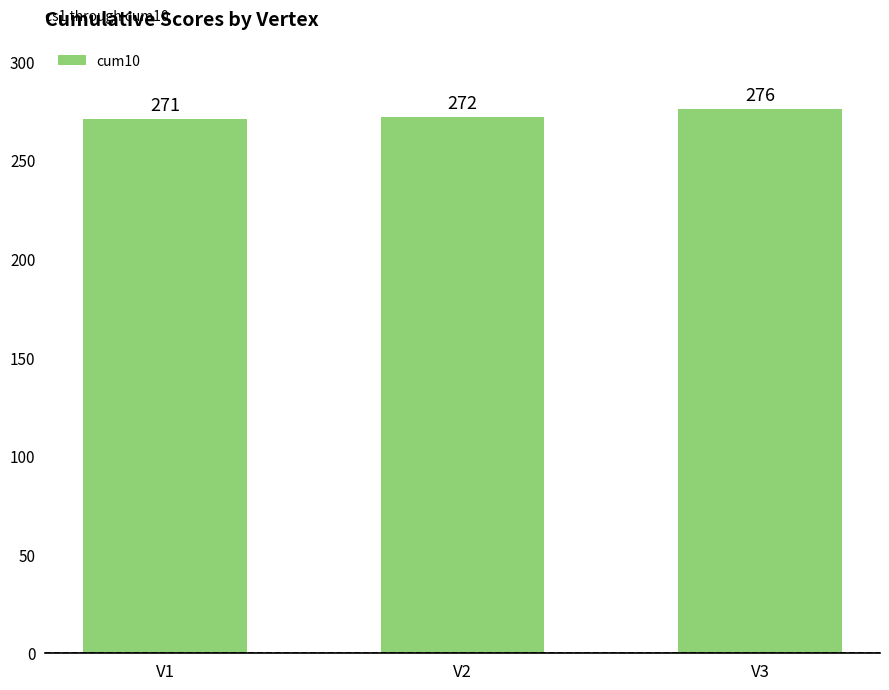

Where is the data nearest to the value 273?

V2